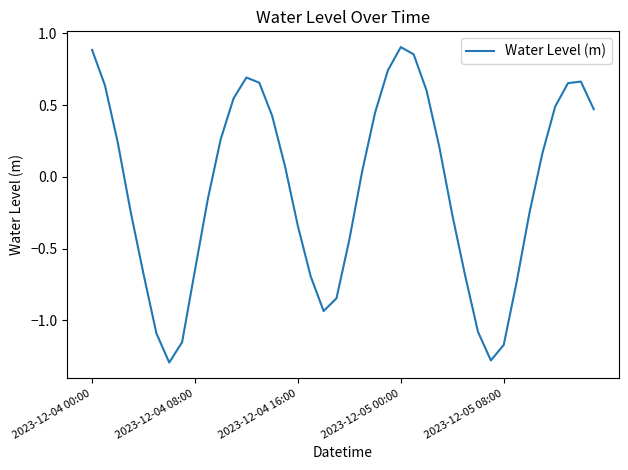

What is the minimum value shown in the chart?

-1.3